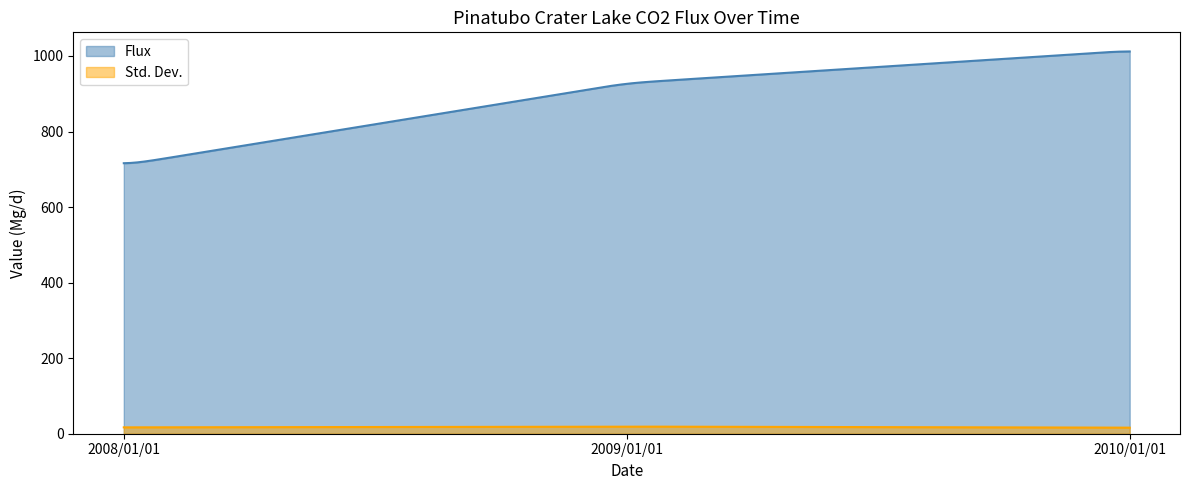

What is the difference between the maximum and minimum values in the Flux series?

295.9